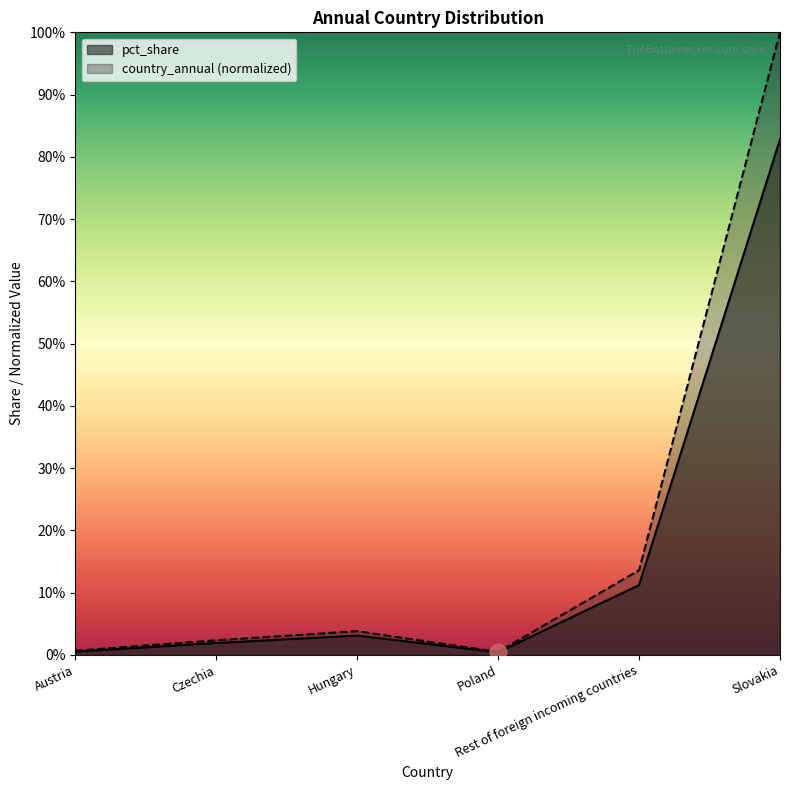

What are all the series names shown in the legend?

pct_share, country_annual (normalized)